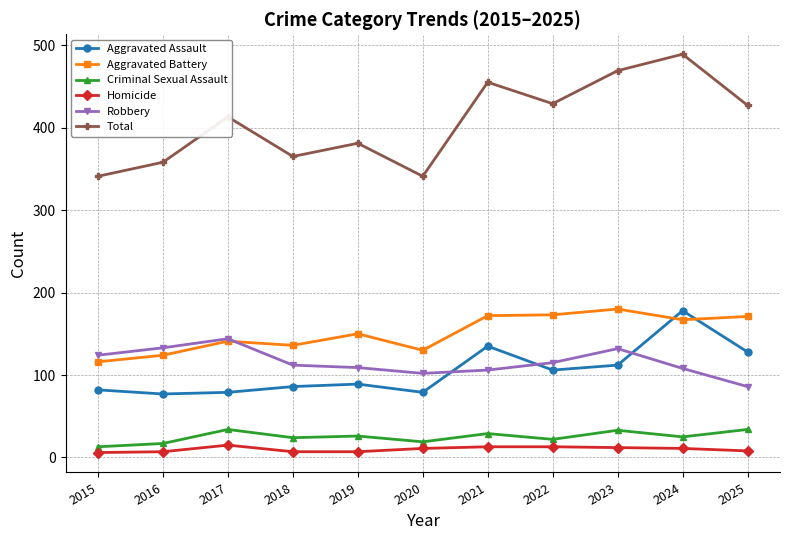

What is the maximum value for Criminal Sexual Assault?

34